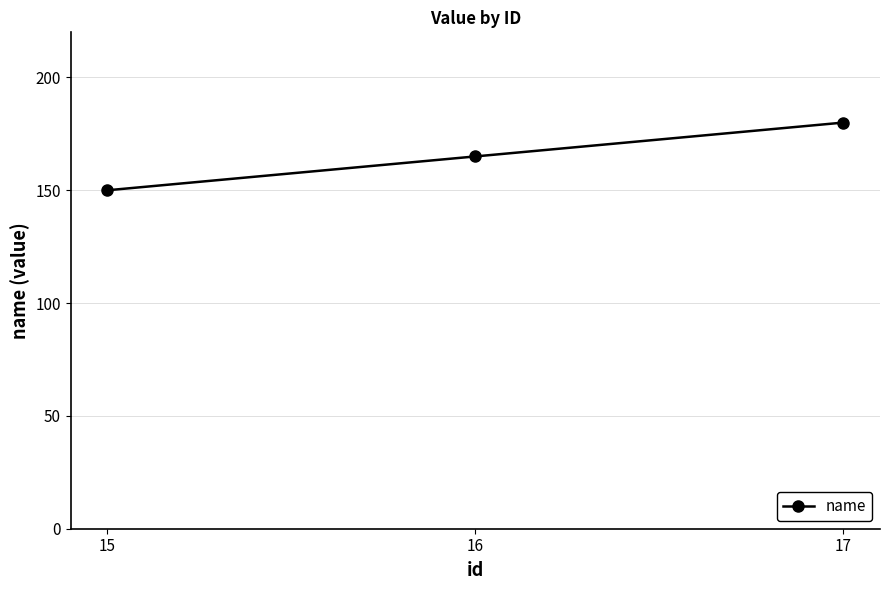

The chart shows a value of 268 at 17. True or false?

False